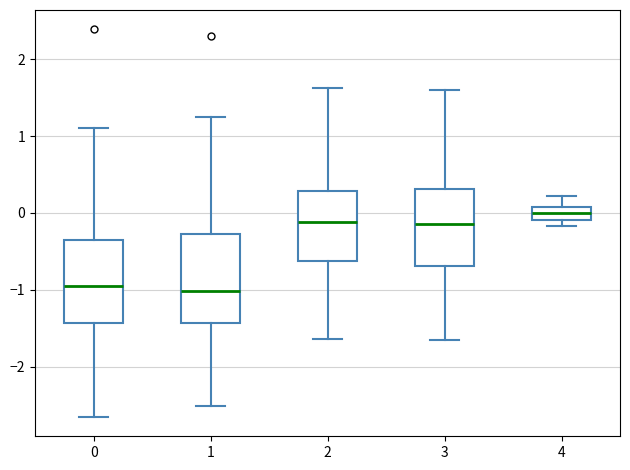

Where does the lower whisker of the box at x = 1 end on the y-axis? The values are not printed on the chart, so give them approximately, as read against the axis.

-2.5